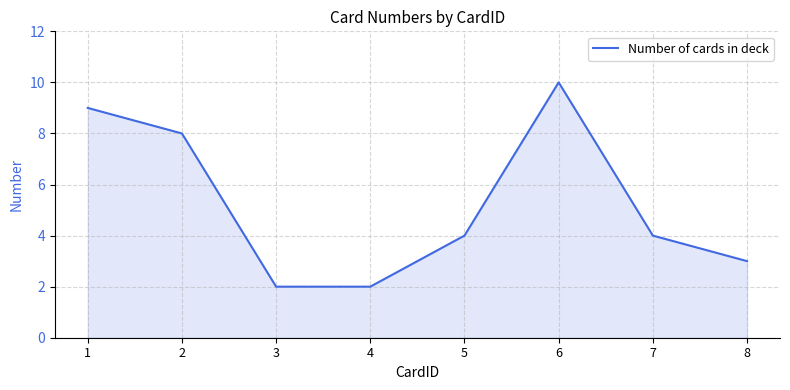

Approximately how many times larger is the value at 7 compared to 2?

0.5